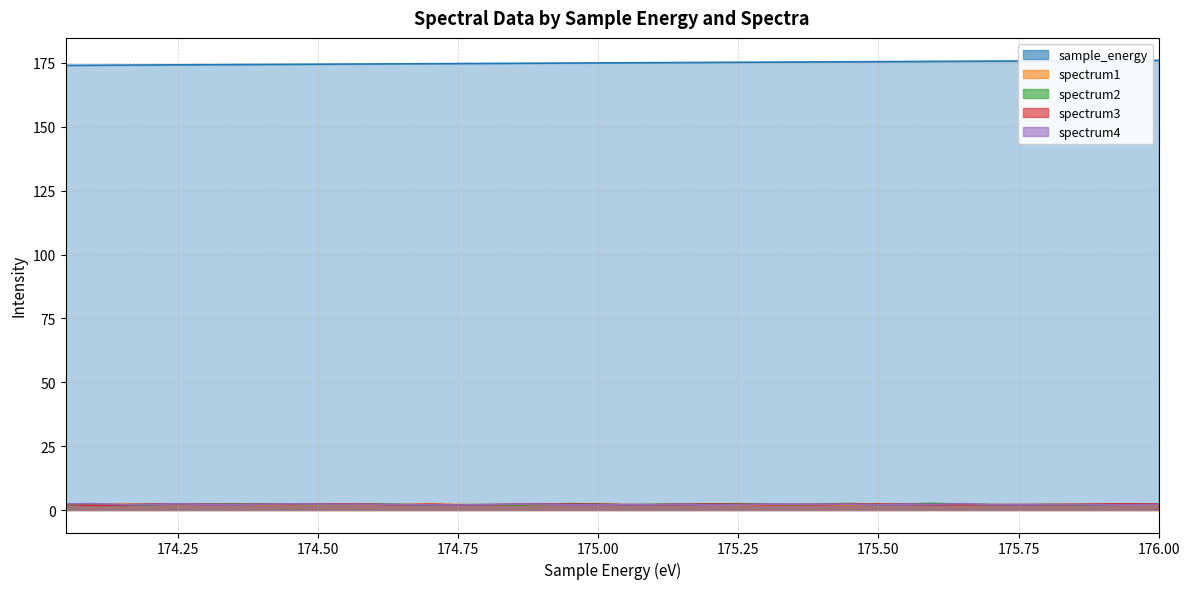

At which category is the sum across all series the highest?

176.0